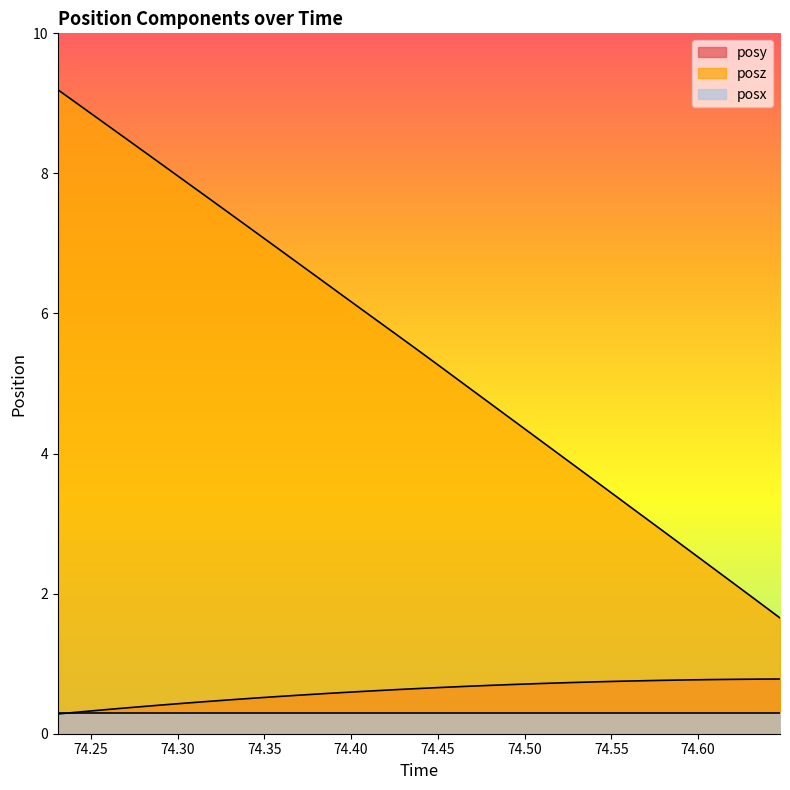

What is the difference between the posy values at 74.49438 and 74.25952?

0.4